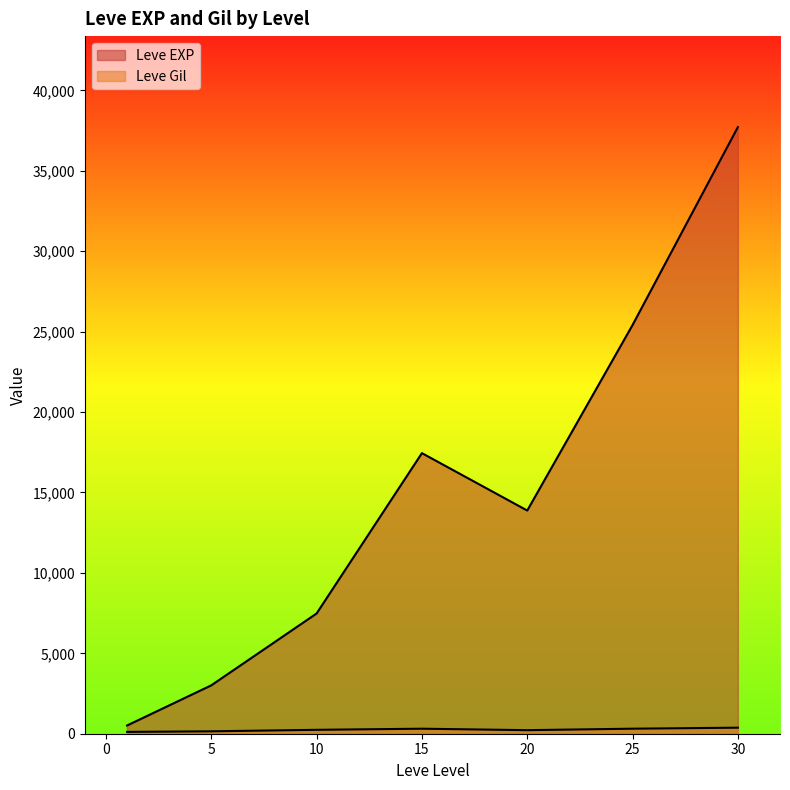

Does the chart display data point markers on the line(s)?

No